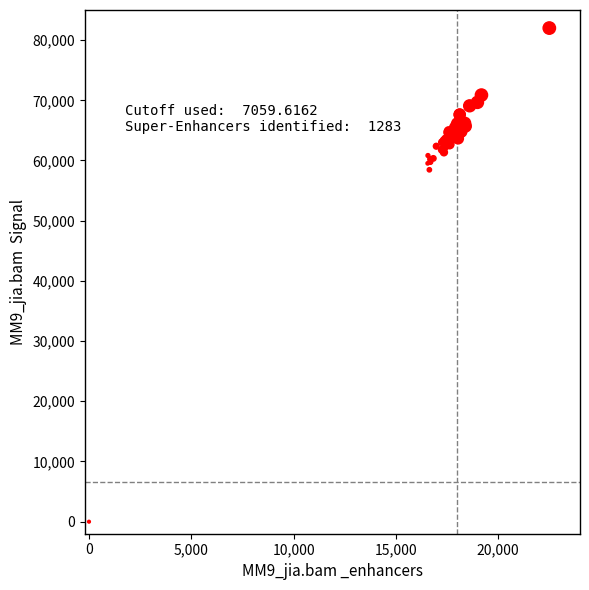

What Y value in the scatter plot is closest to 41000?

58456.0